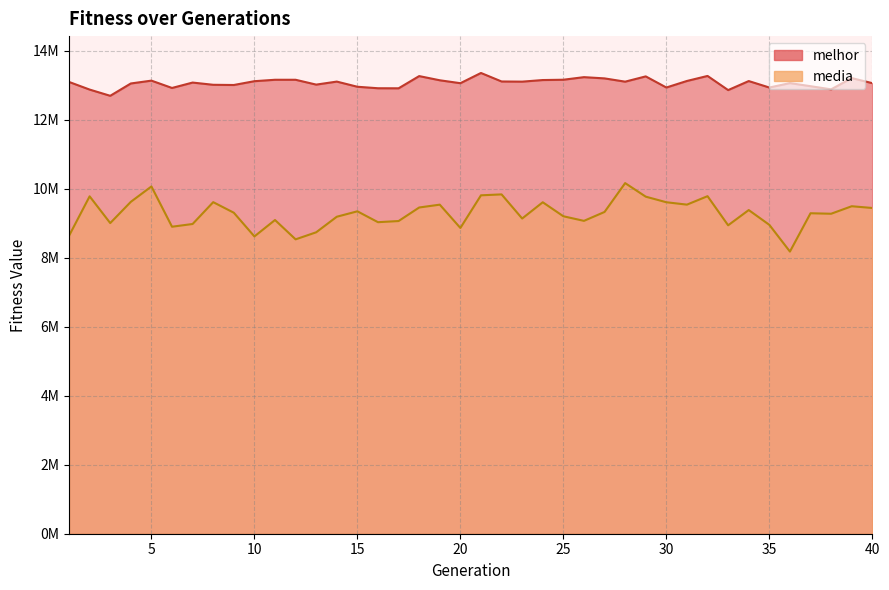

True or false: media and melhor cross at least once.

False